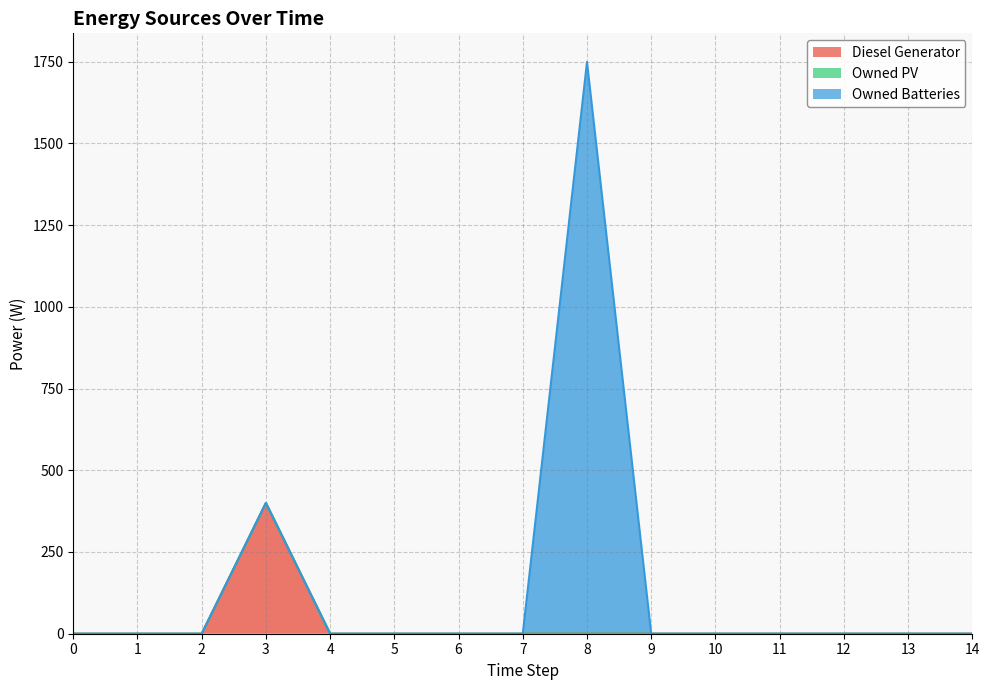

True or false: Owned PV and Owned Batteries cross at least once.

False